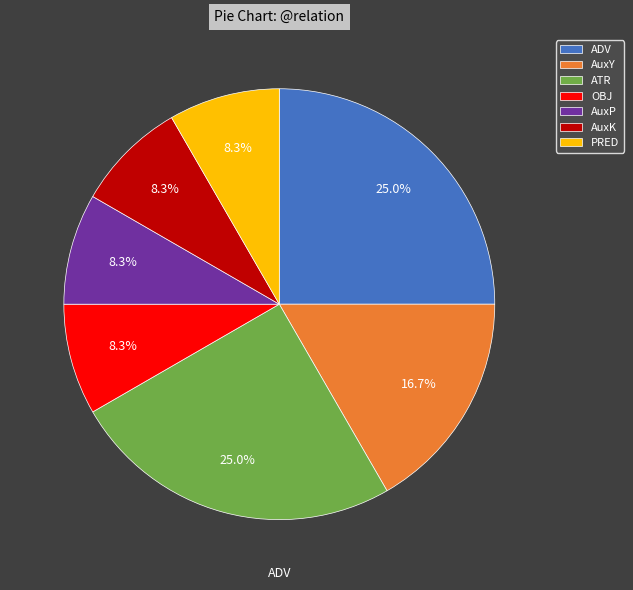

How many segments does this pie chart have?

7